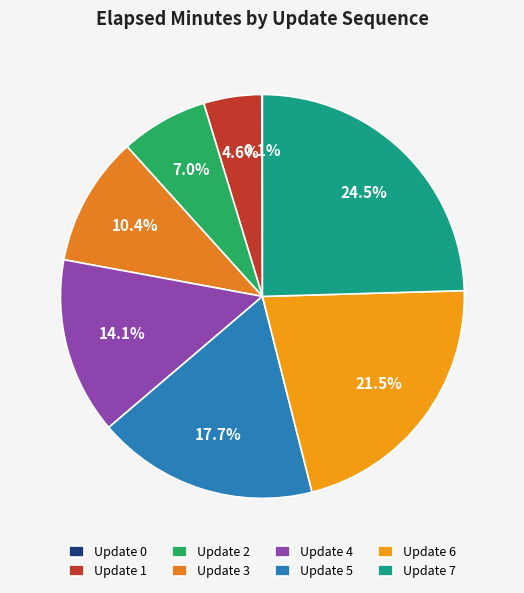

Is there any slice that represents more than half of the pie?

No